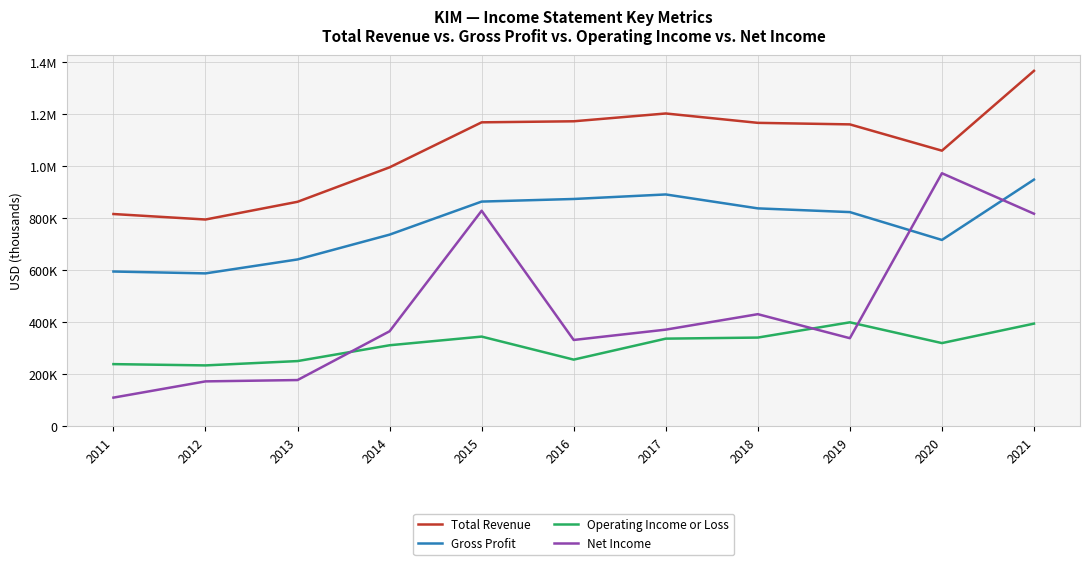

Rank the series at 2017 from highest to lowest value.

Total Revenue, Gross Profit, Net Income, Operating Income or Loss